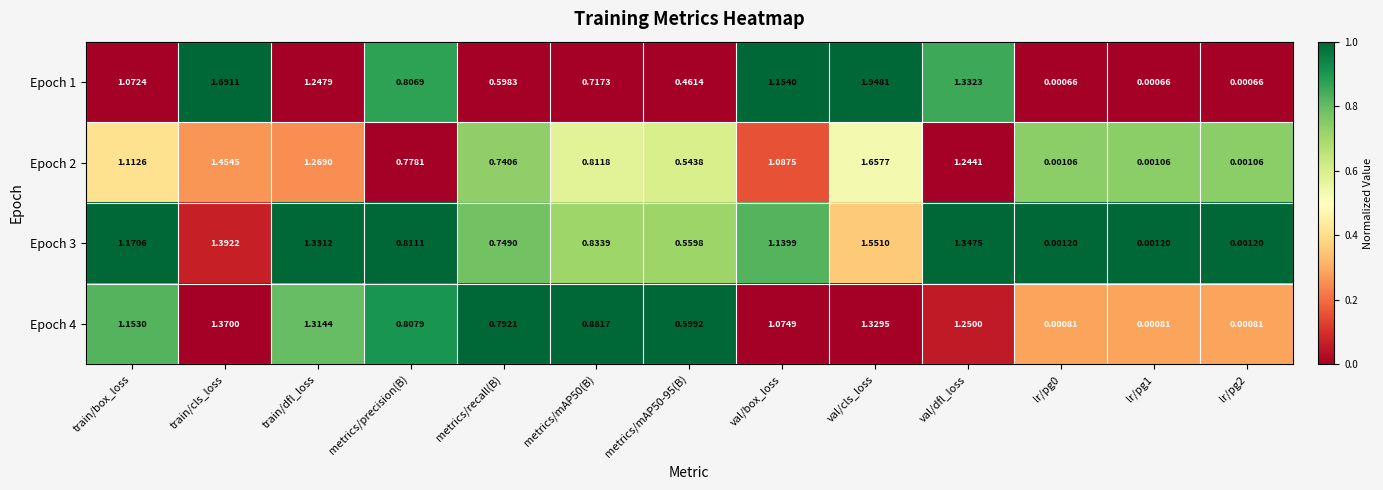

At which category is the sum across all series the highest?

val/cls_loss